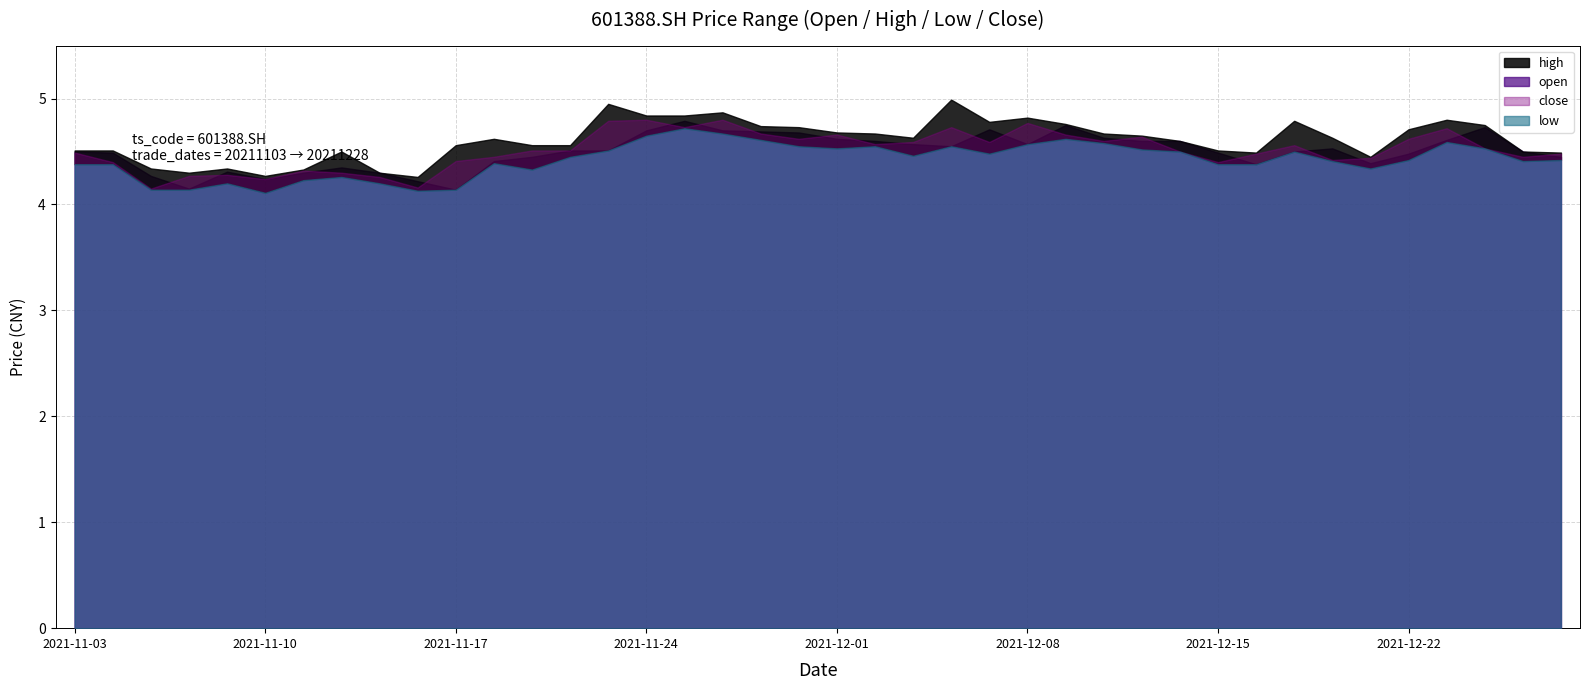

The value of high at 20211220 is 4.6. True or false?

True